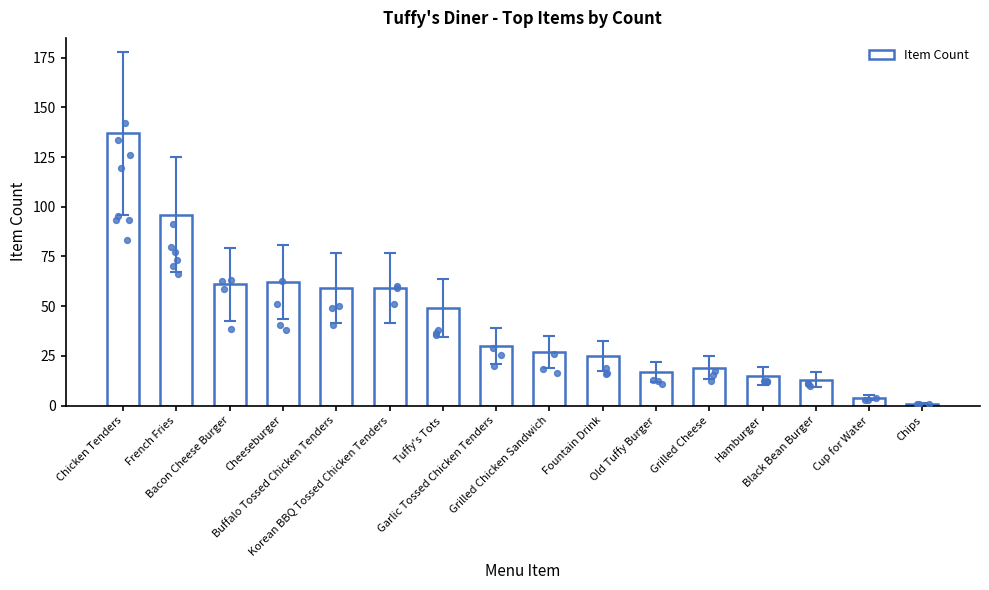

Between Tuffy's Tots and Cheeseburger, which is larger?

Cheeseburger